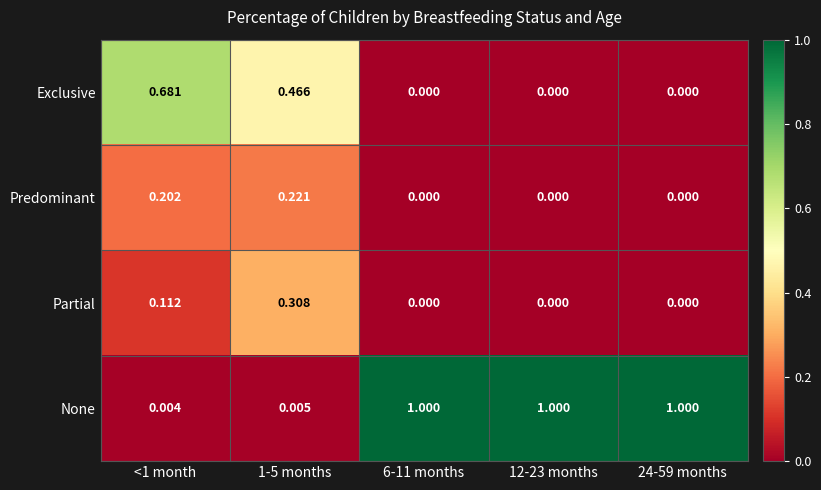

How many series are shown in this chart?

4